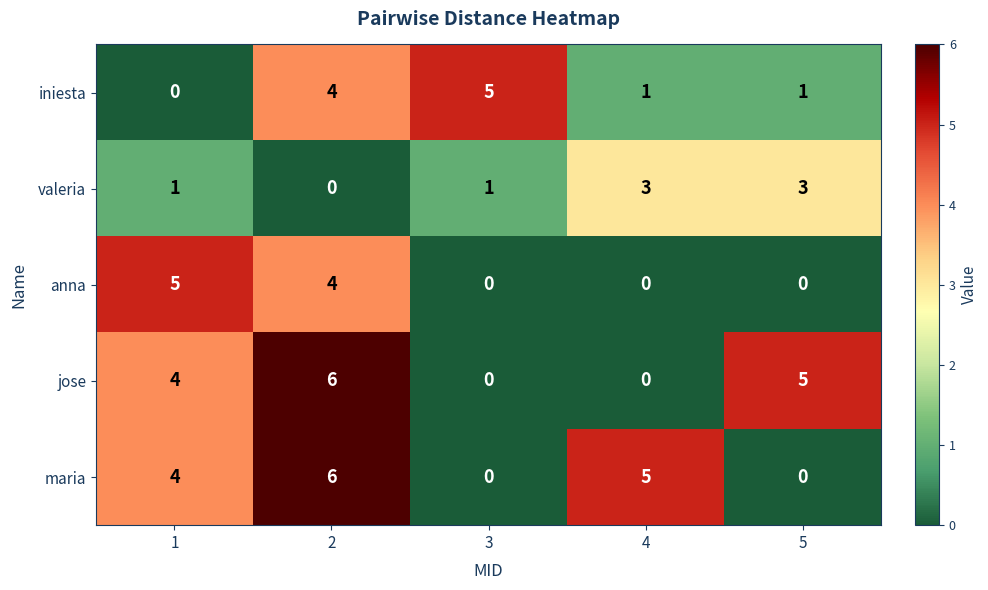

Which series changed the most between 3 and 5?

jose